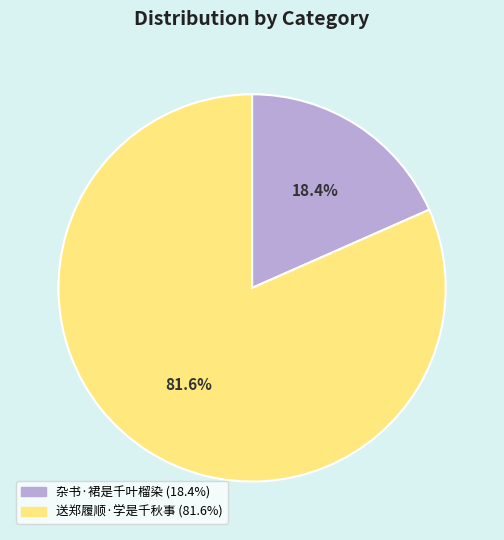

Do 杂书·裙是千叶榴染 and 送郑履顺·学是千秋事 together represent more than half of the pie?

Yes